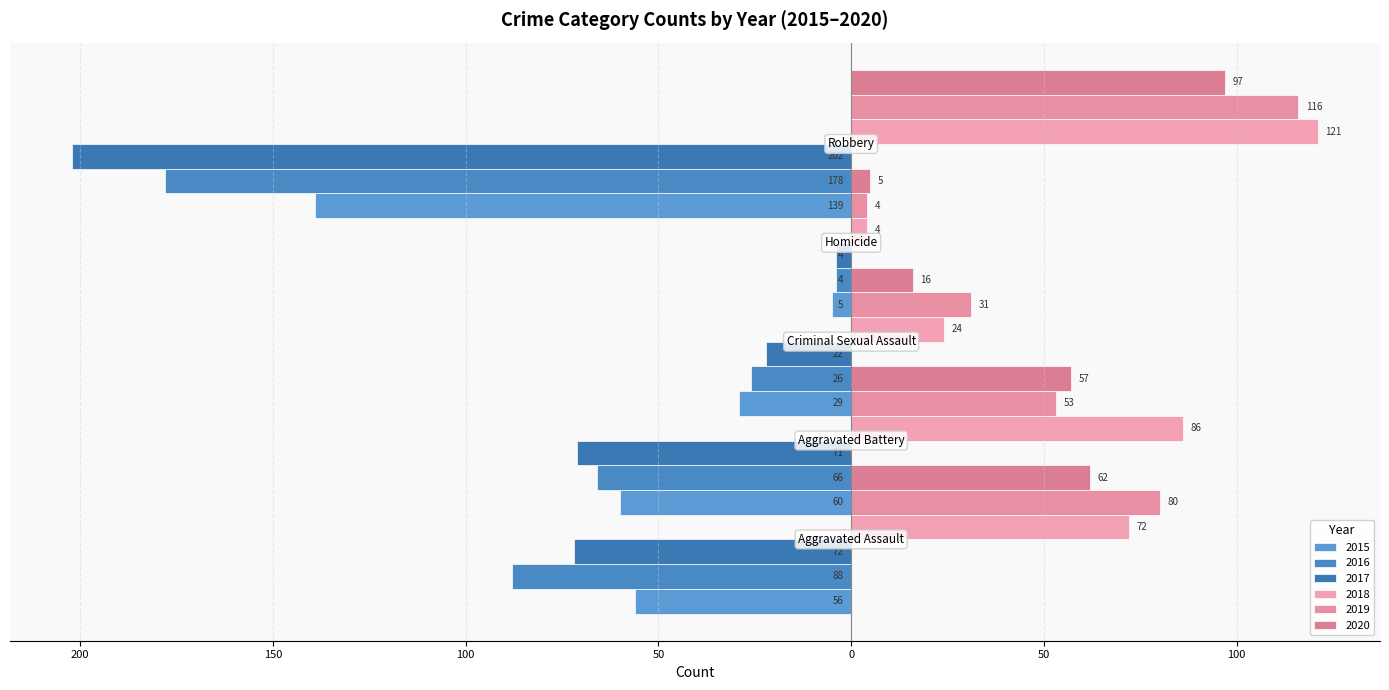

What is the sum of the 2020 values at Robbery and Aggravated Battery?

154